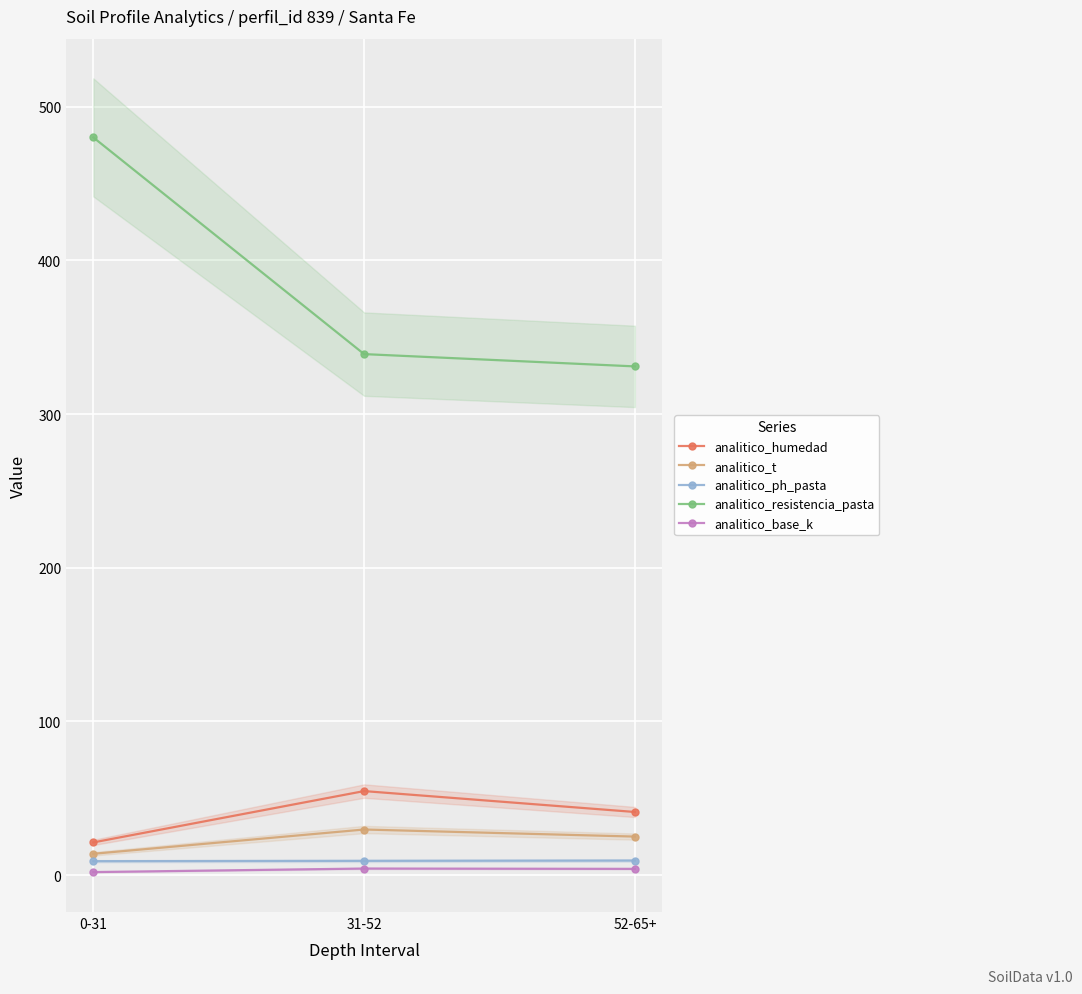

What is the approximate value of analitico_humedad at 52-65+?

41.1